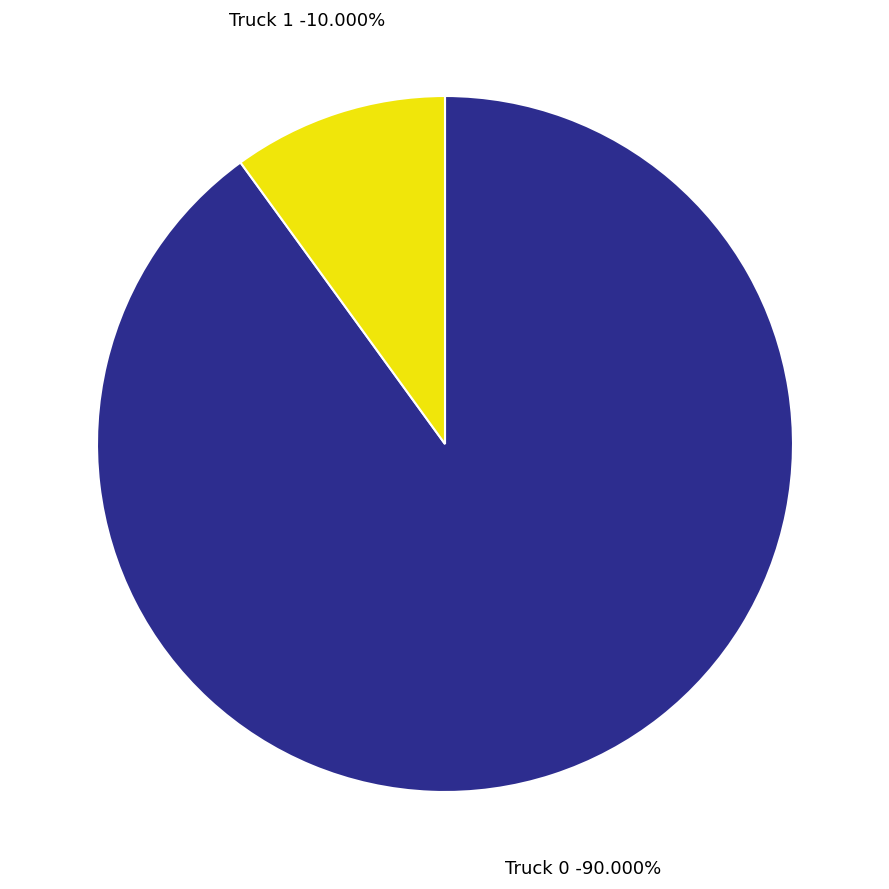

Is Truck 0 the majority of the pie?

Yes